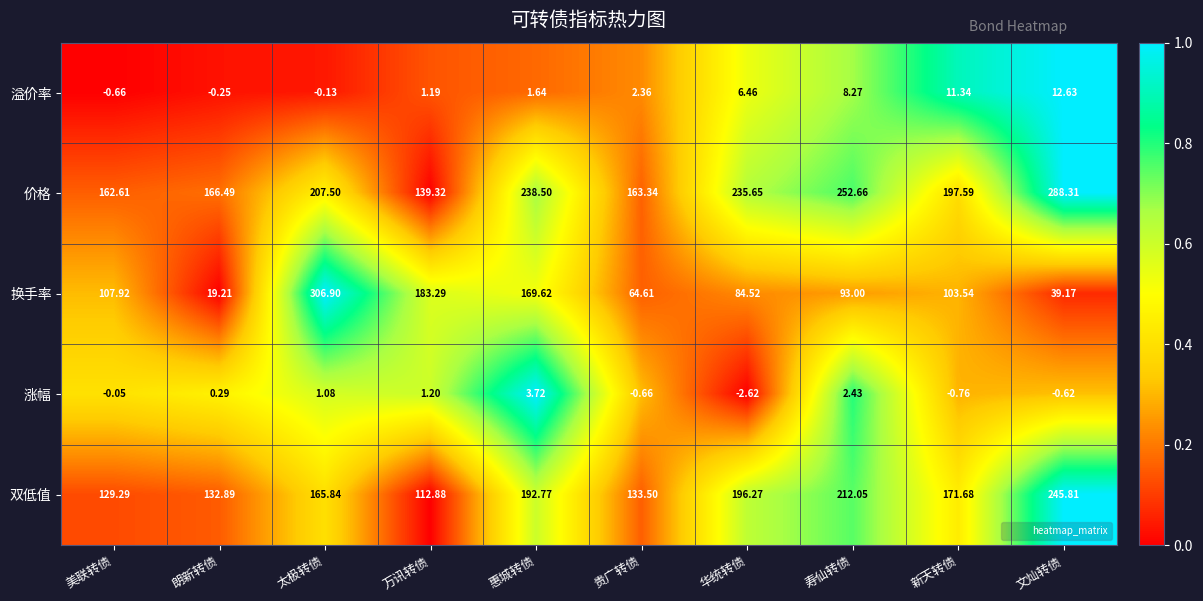

Rank the series by their maximum value, from highest to lowest.

换手率, 价格, 双低值, 溢价率, 涨幅